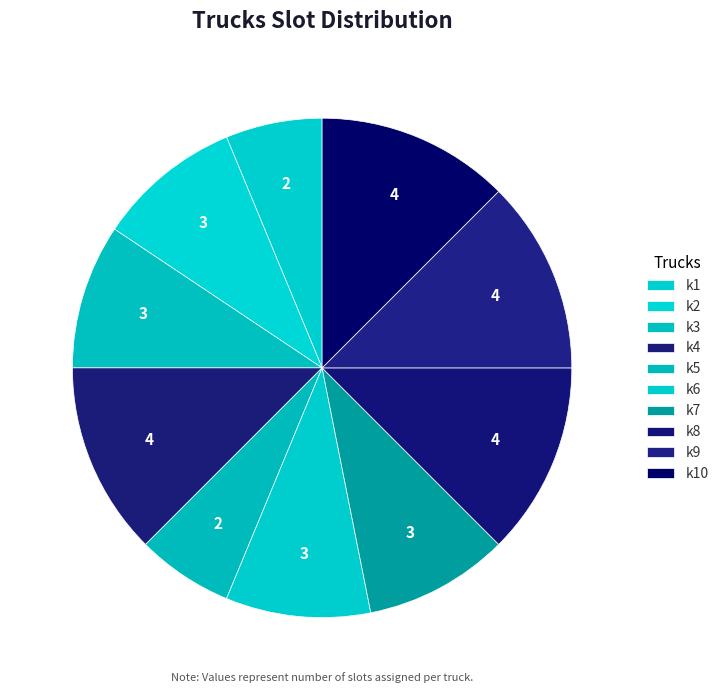

How many segments does this pie chart have?

10